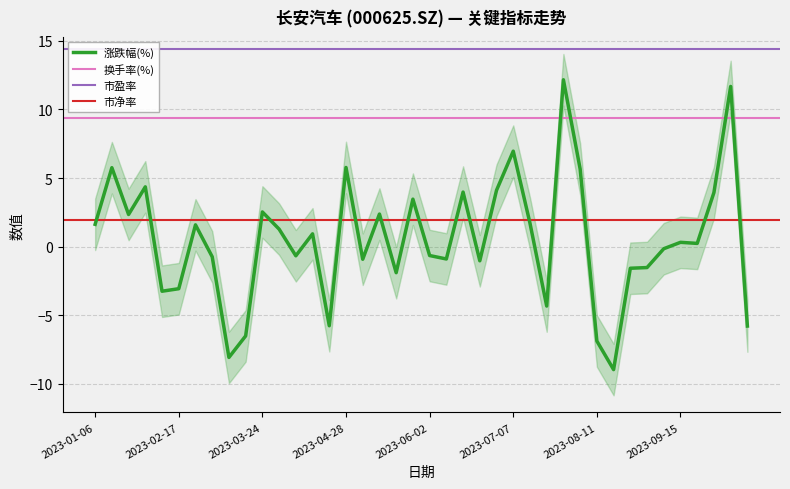

Is the value of 涨跌幅(%) at 2023-02-10 greater than the value of 市净率 at 2023-06-16?

No